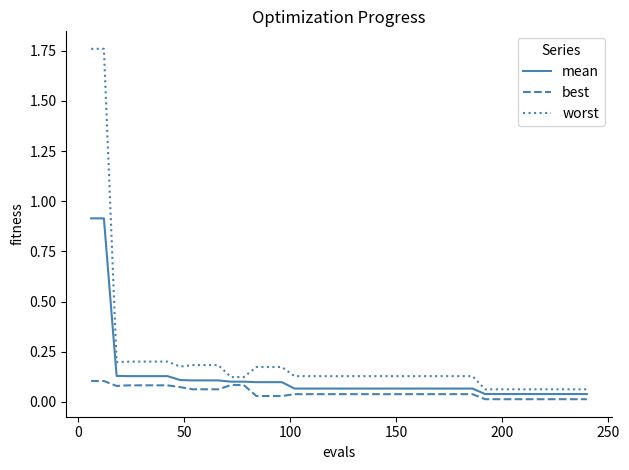

List the series in order of their peak value, lowest first.

best, mean, worst